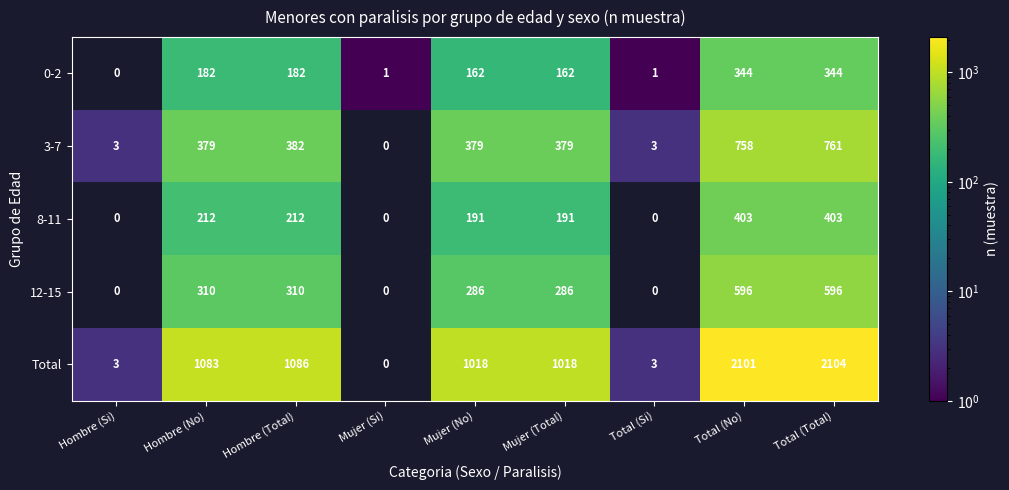

Is it true that 8-11 equals 403 at Total (No)?

True